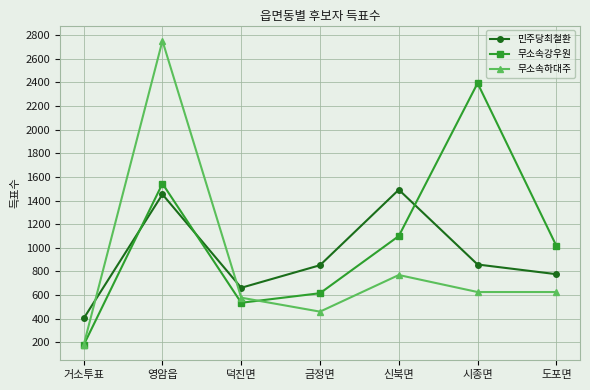

At which category is the sum across all series the highest?

영암읍